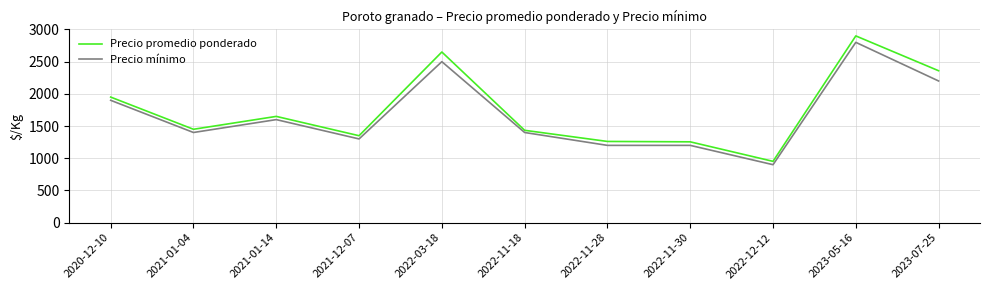

What is the difference between the maximum and minimum values in the Precio promedio ponderado series?

1948